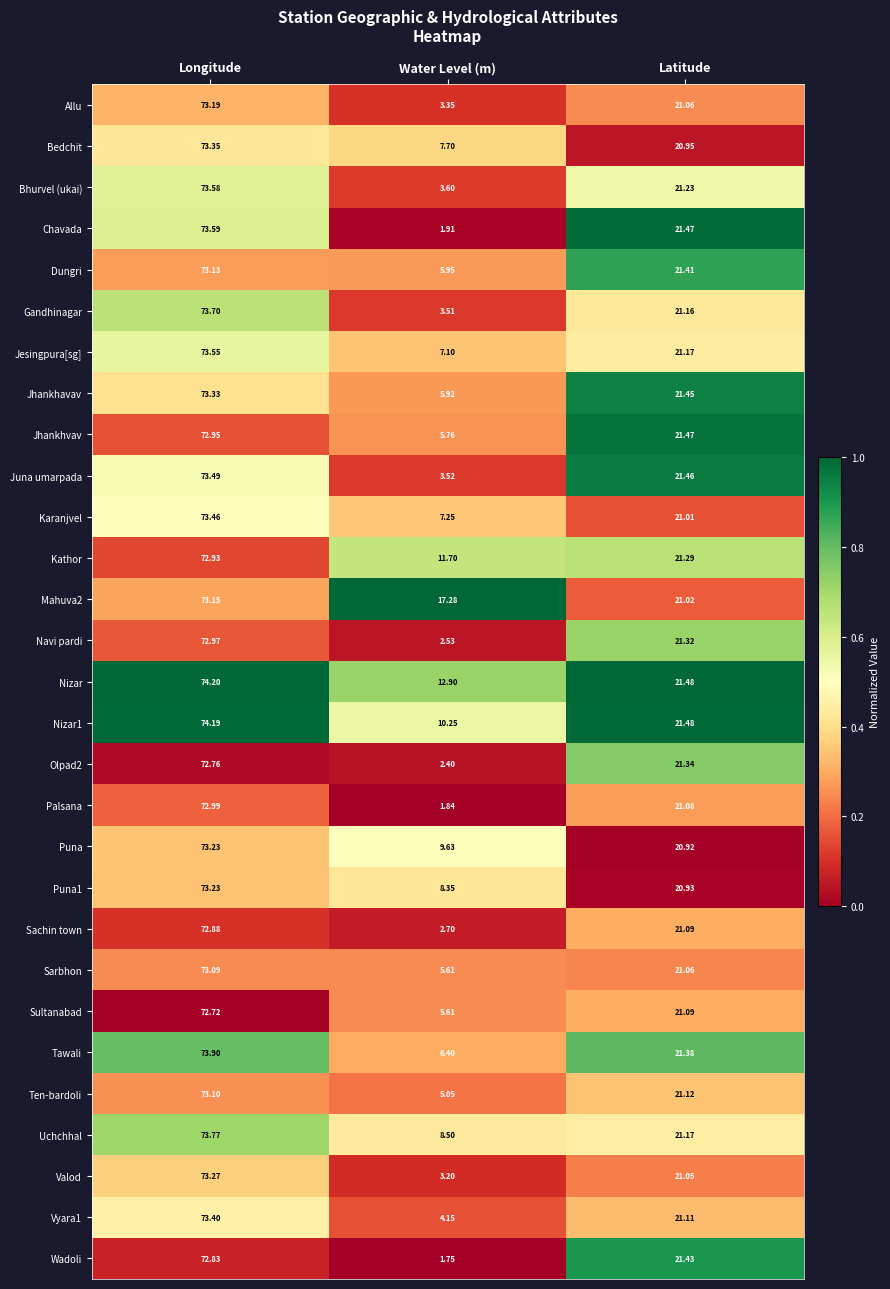

At which category is the sum across all series the highest?

Longitude